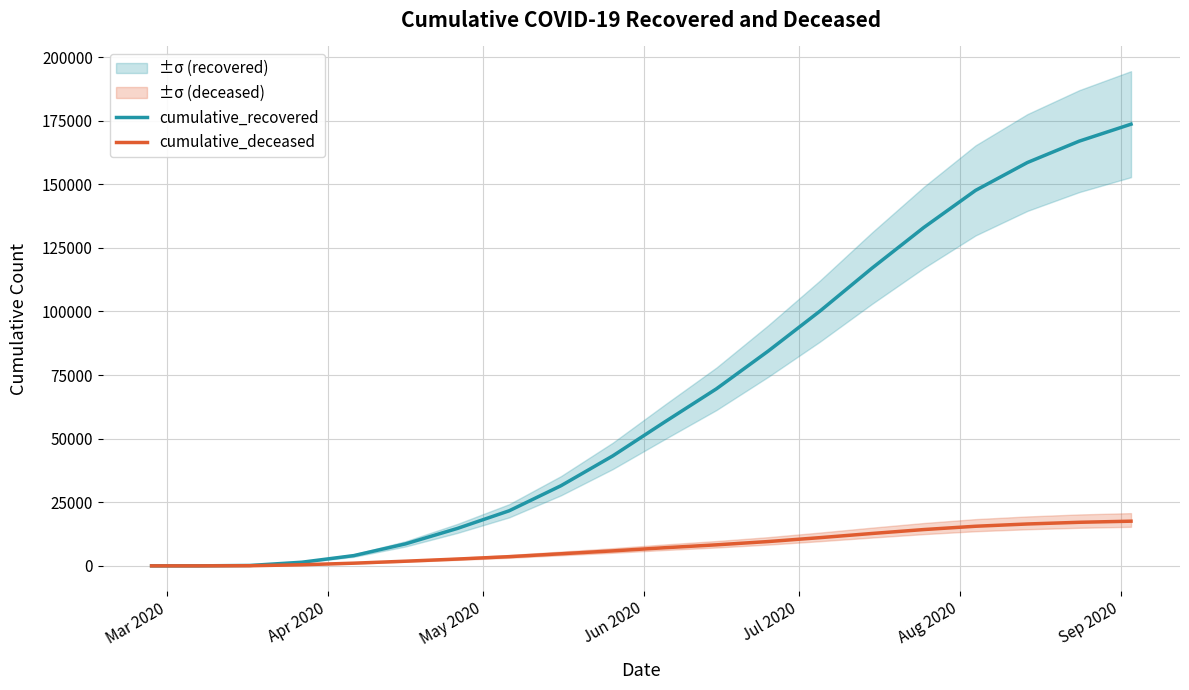

What is the difference between the second highest and second lowest values in the cumulative_recovered series?

166924